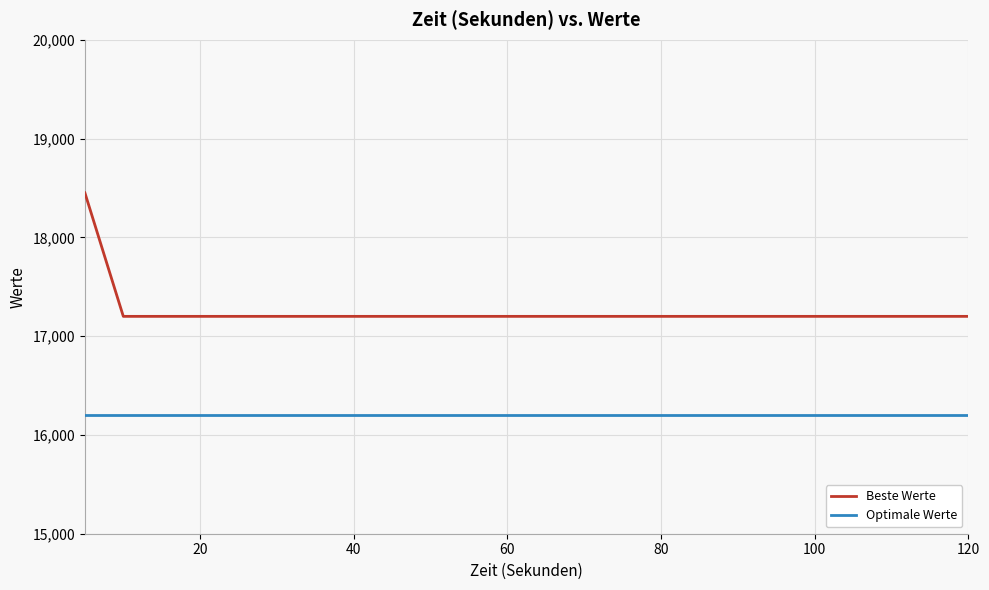

True or false: Optimale Werte and Beste Werte cross at least once.

False